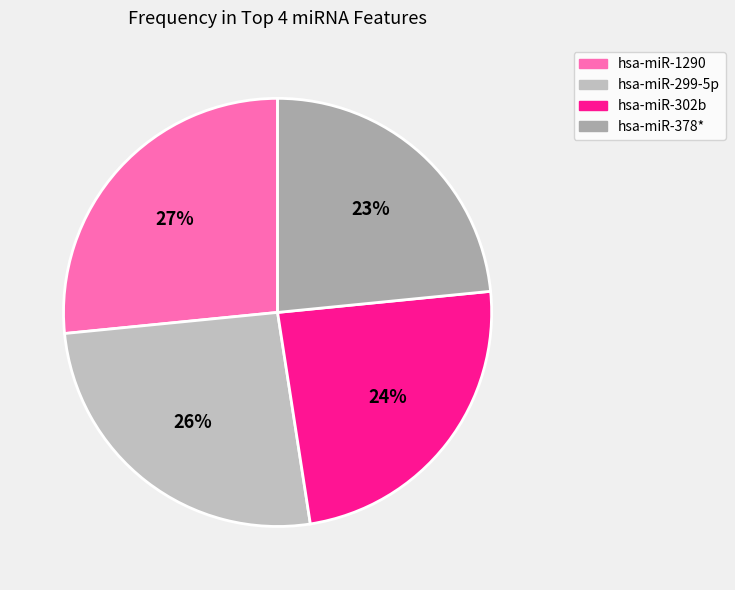

To the nearest percent, what portion does hsa-miR-378* represent?

23%